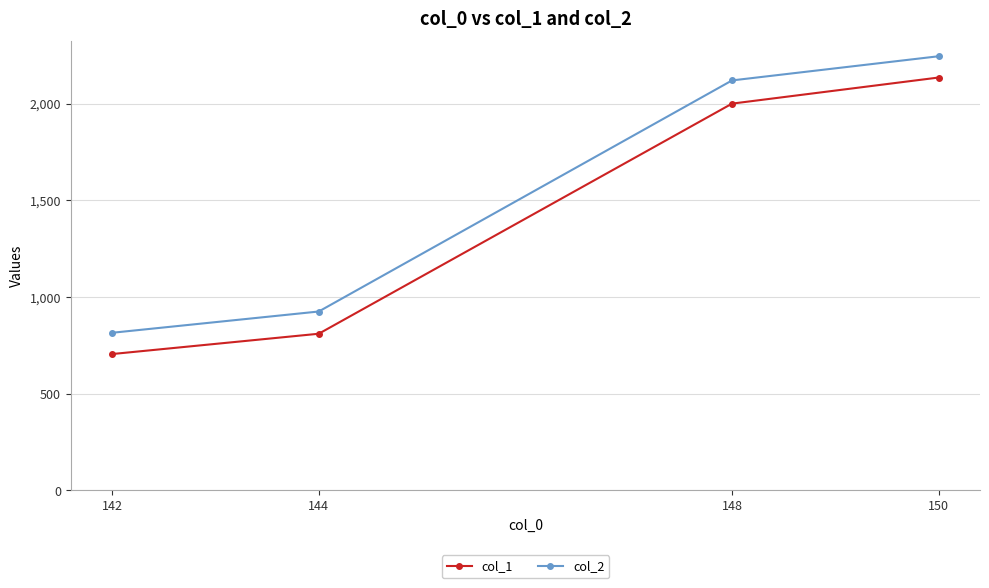

At which label is col_1 closest to 1420?

148